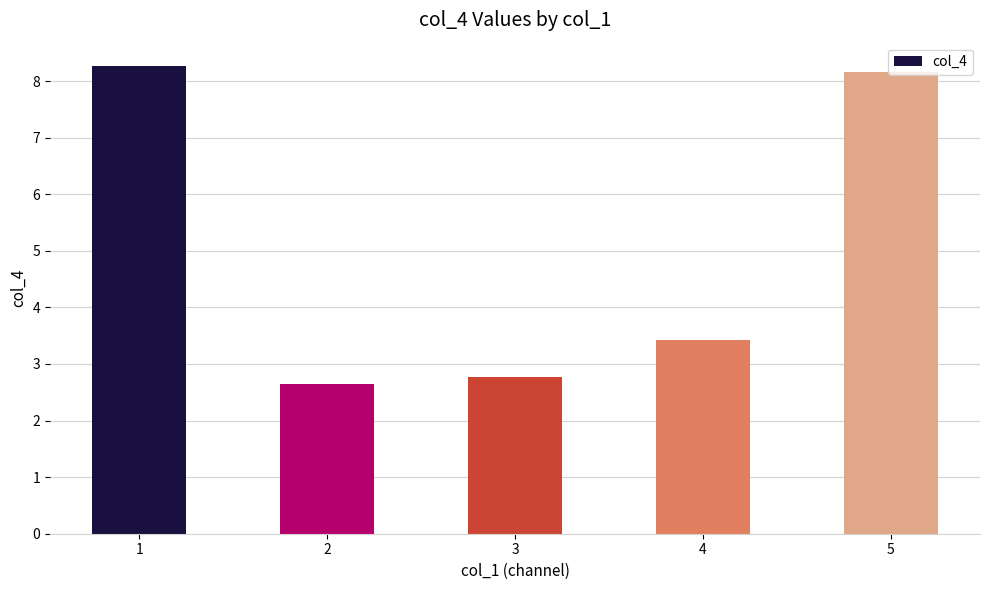

Approximately how many times larger is the value at 5 compared to 4?

2.4